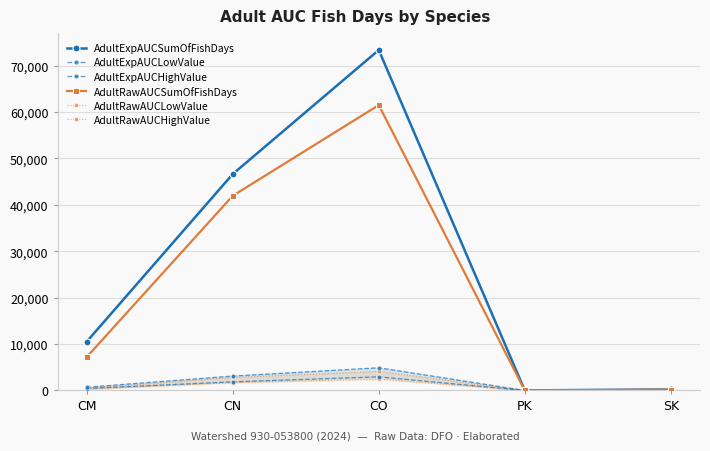

What is the sum of the AdultExpAUCLowValue values at CM and PK?

422.0